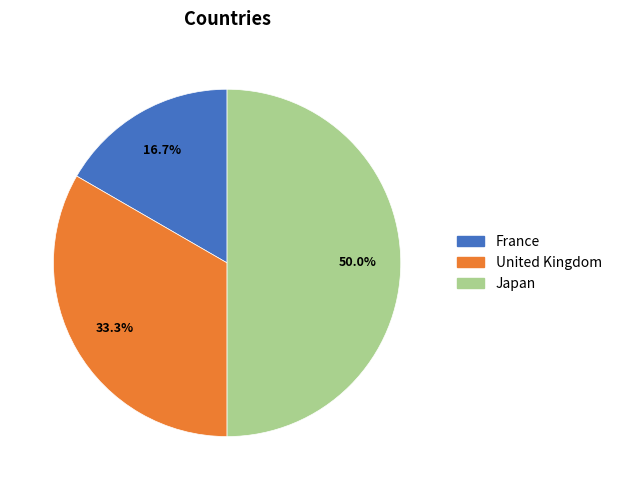

Between Japan and United Kingdom, which is larger?

Japan